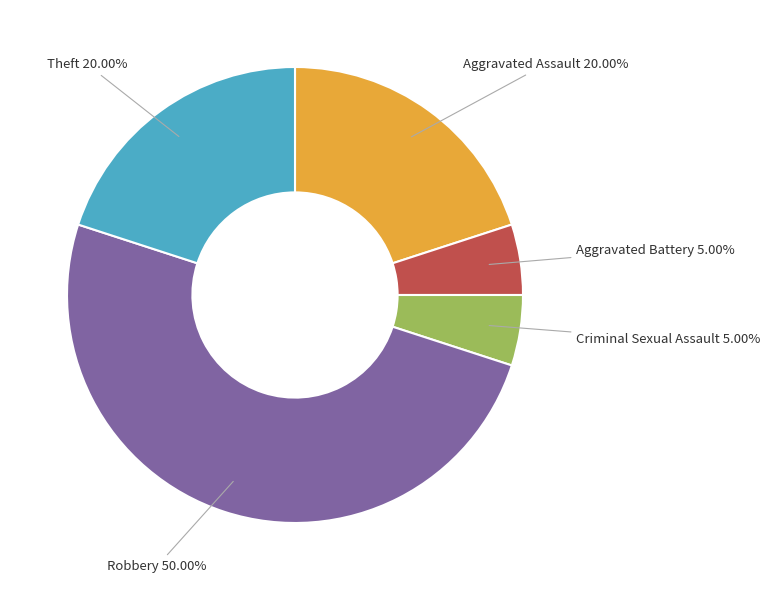

To the nearest percent, what percentage of the pie is Robbery?

50%